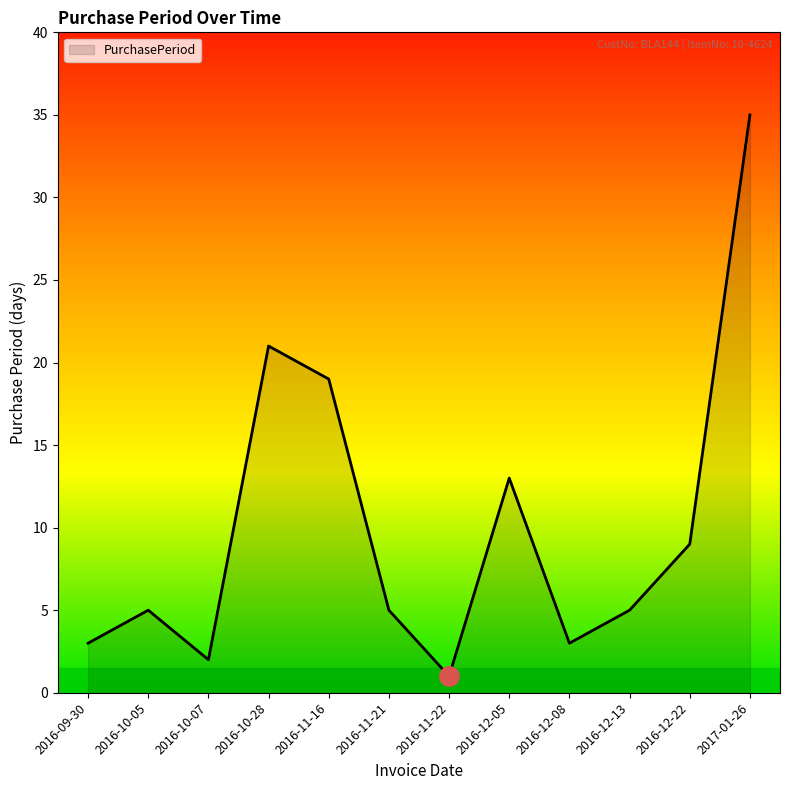

What is the change in value from 2016-11-22 to 2016-12-05?

+12